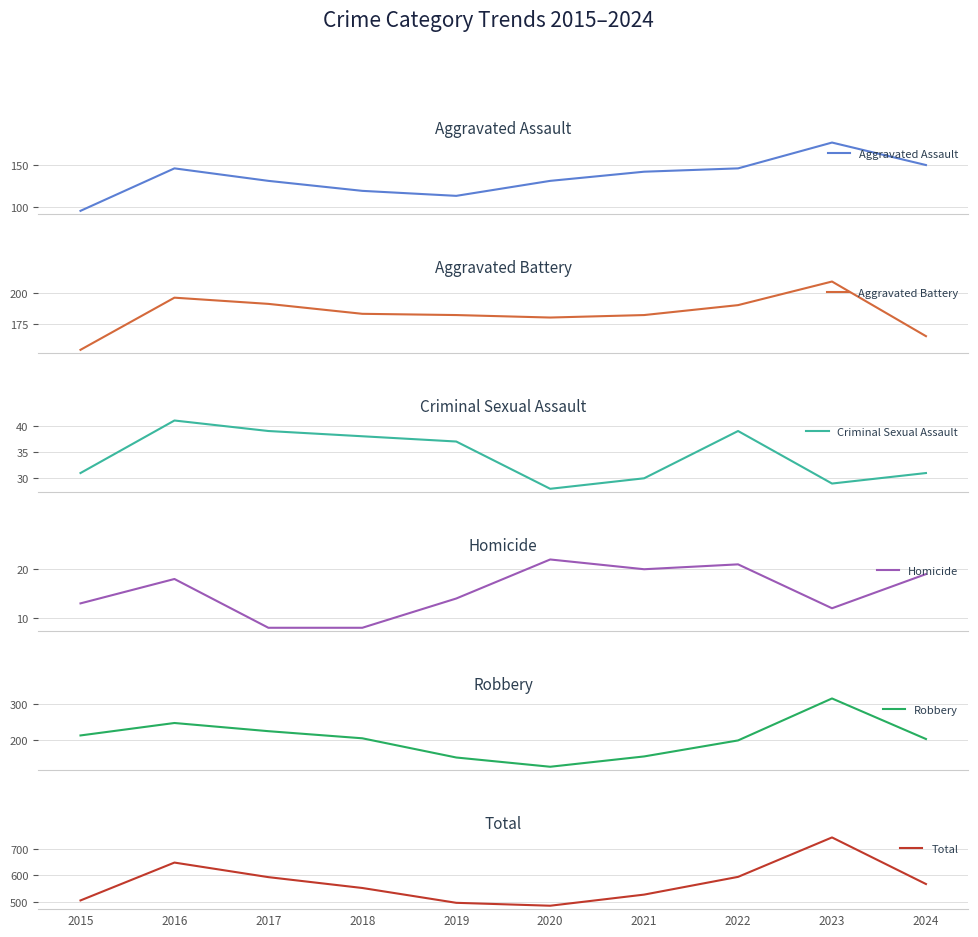

How many interior local peaks does the Homicide series have?

3